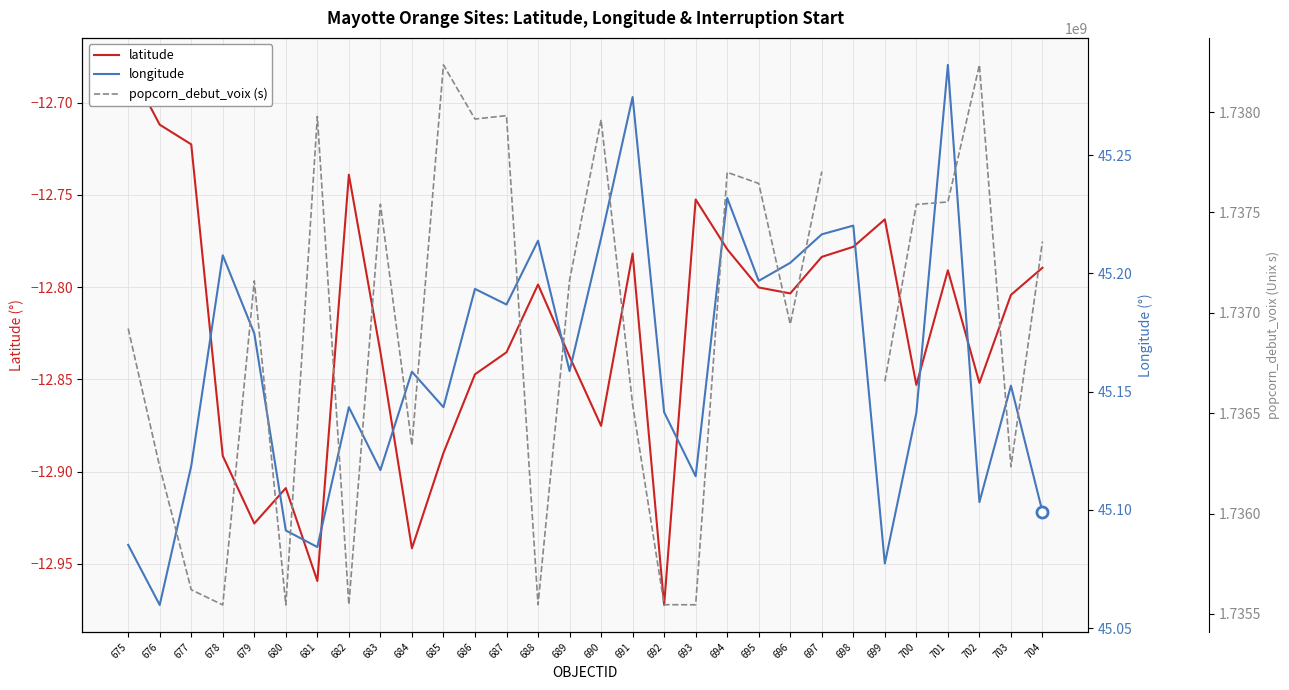

Is the value of latitude at 703 greater than the value of longitude at 696?

No